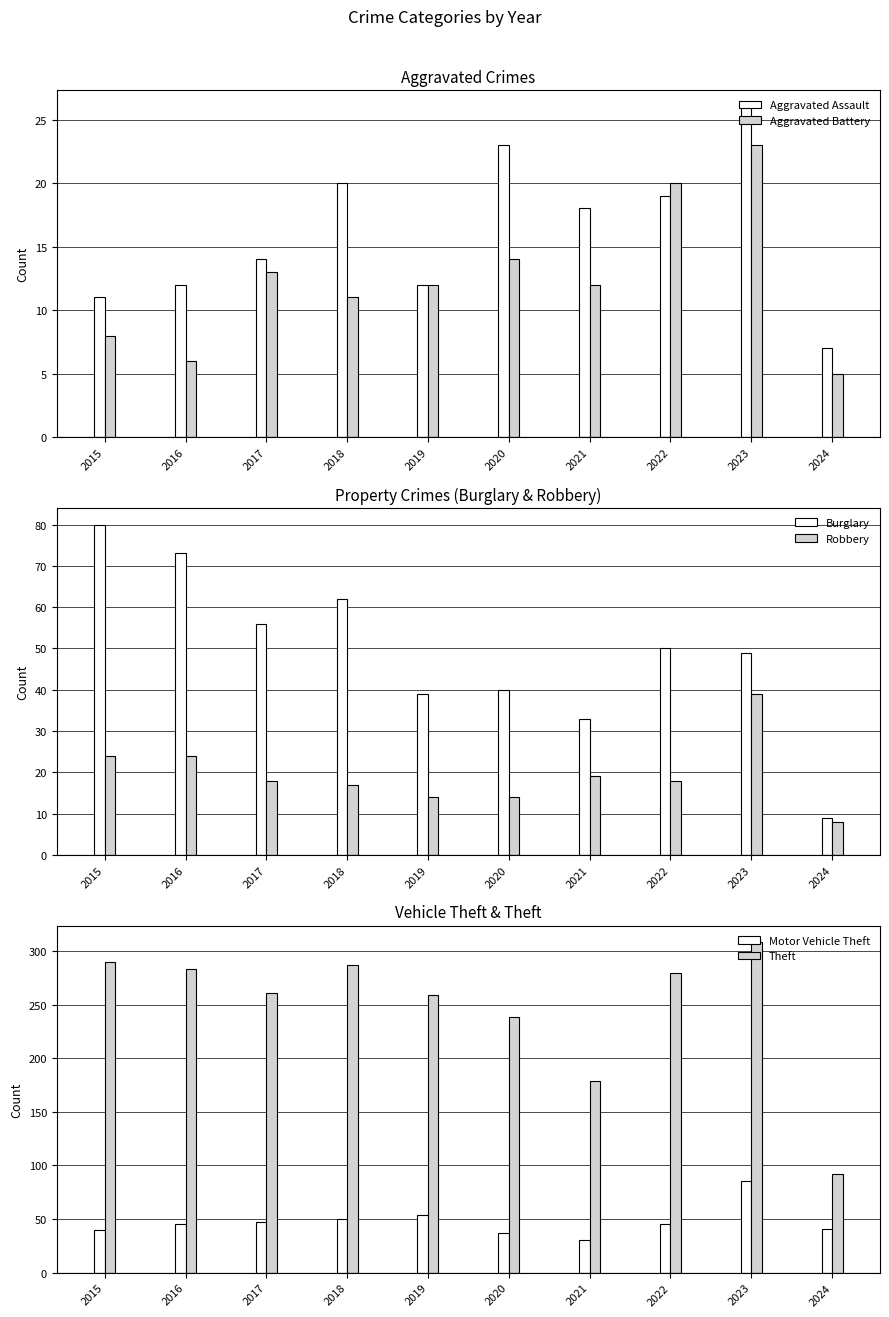

What is the sum of all Motor Vehicle Theft values?

474